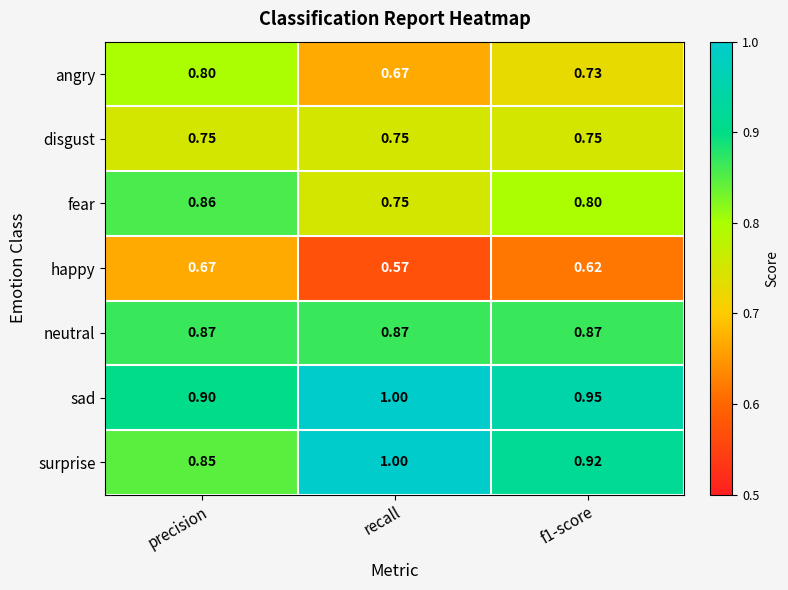

Which series has the widest spread of values?

surprise